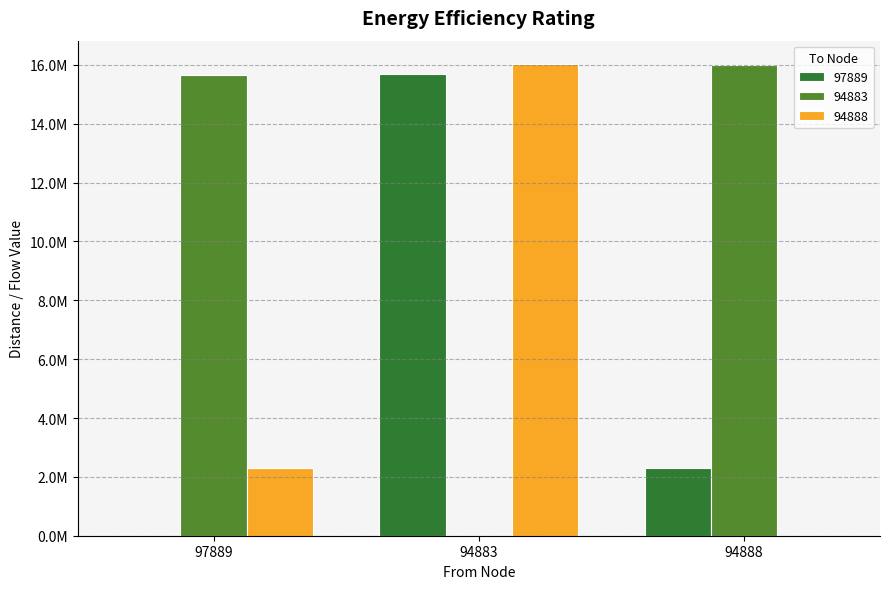

True or false: 97889 has a value of 0.0 at 97889.

True